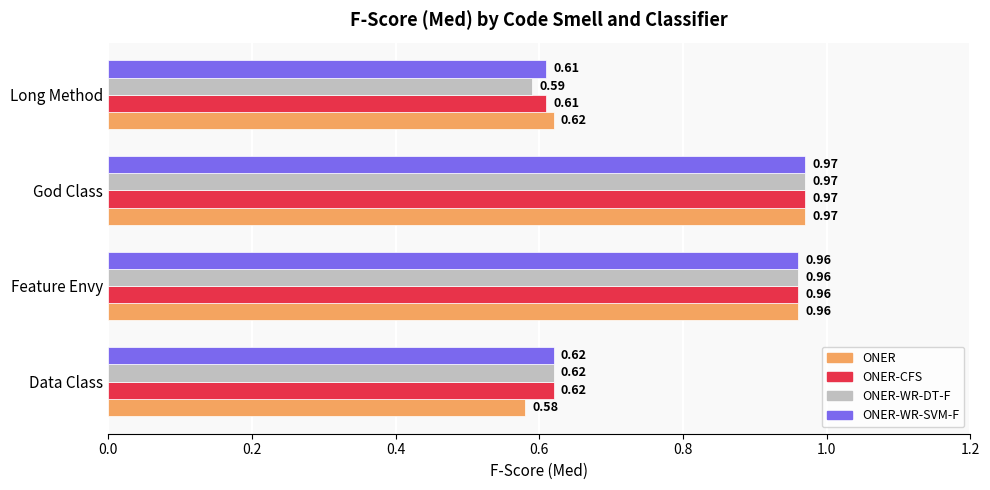

What is the total value across all series at Data Class?

2.4